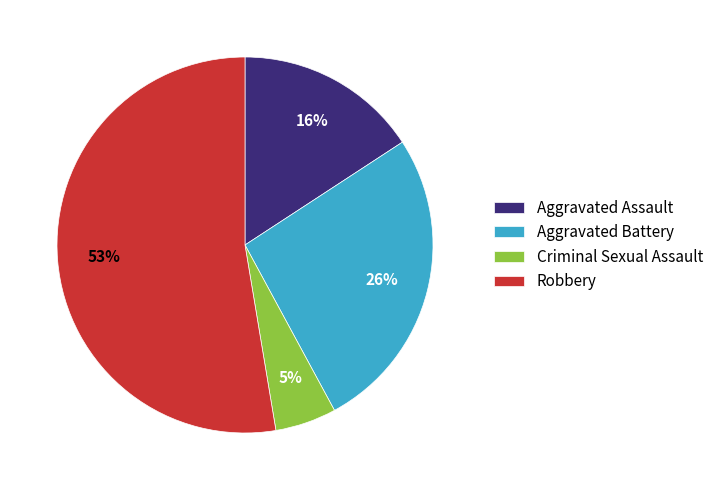

Rank the categories by value from highest to lowest.

Robbery, Aggravated Battery, Aggravated Assault, Criminal Sexual Assault